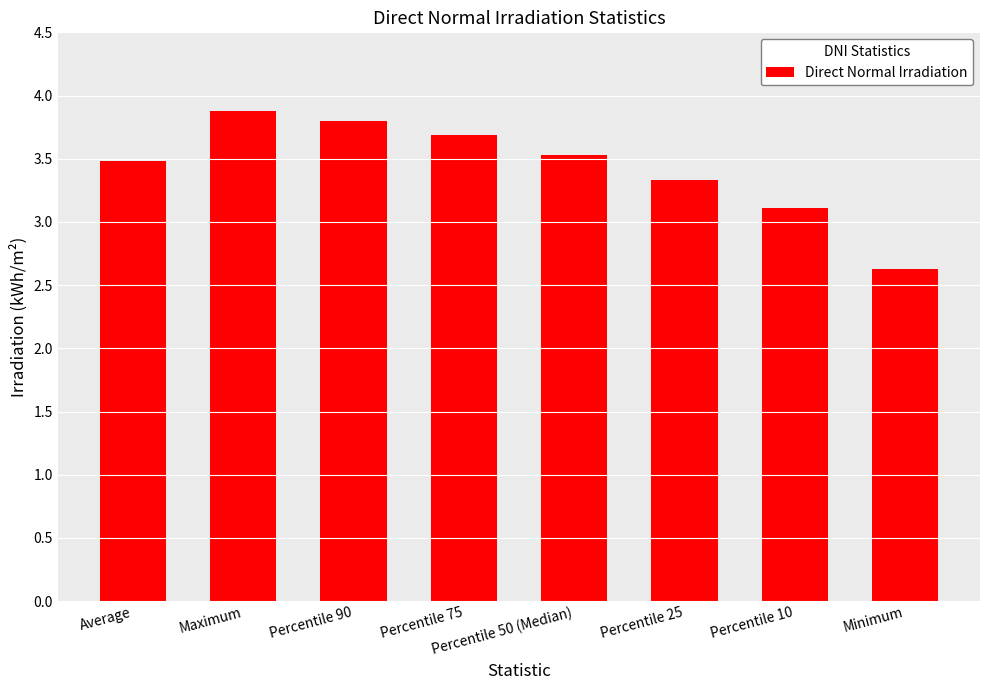

List the labels in order of value, largest first.

Maximum, Percentile 90, Percentile 75, Percentile 50 (Median), Average, Percentile 25, Percentile 10, Minimum